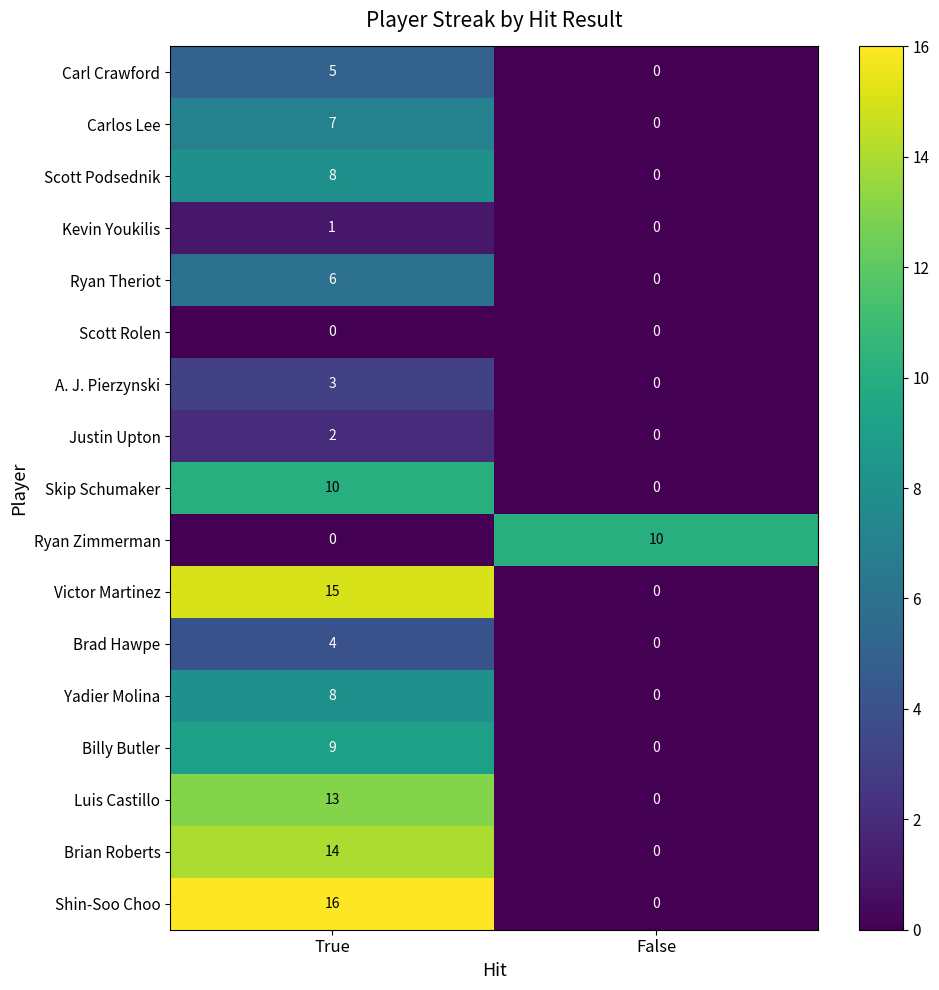

What is the sum of all Brad Hawpe values?

4